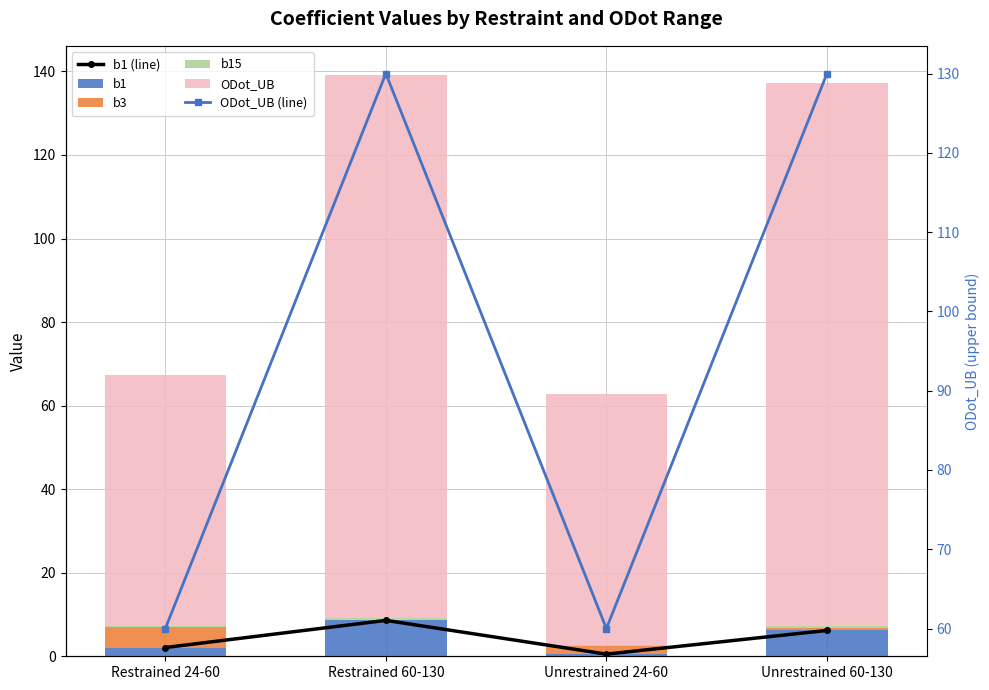

Which has a higher value, Restrained 24-60 or Restrained 60-130?

Restrained 60-130